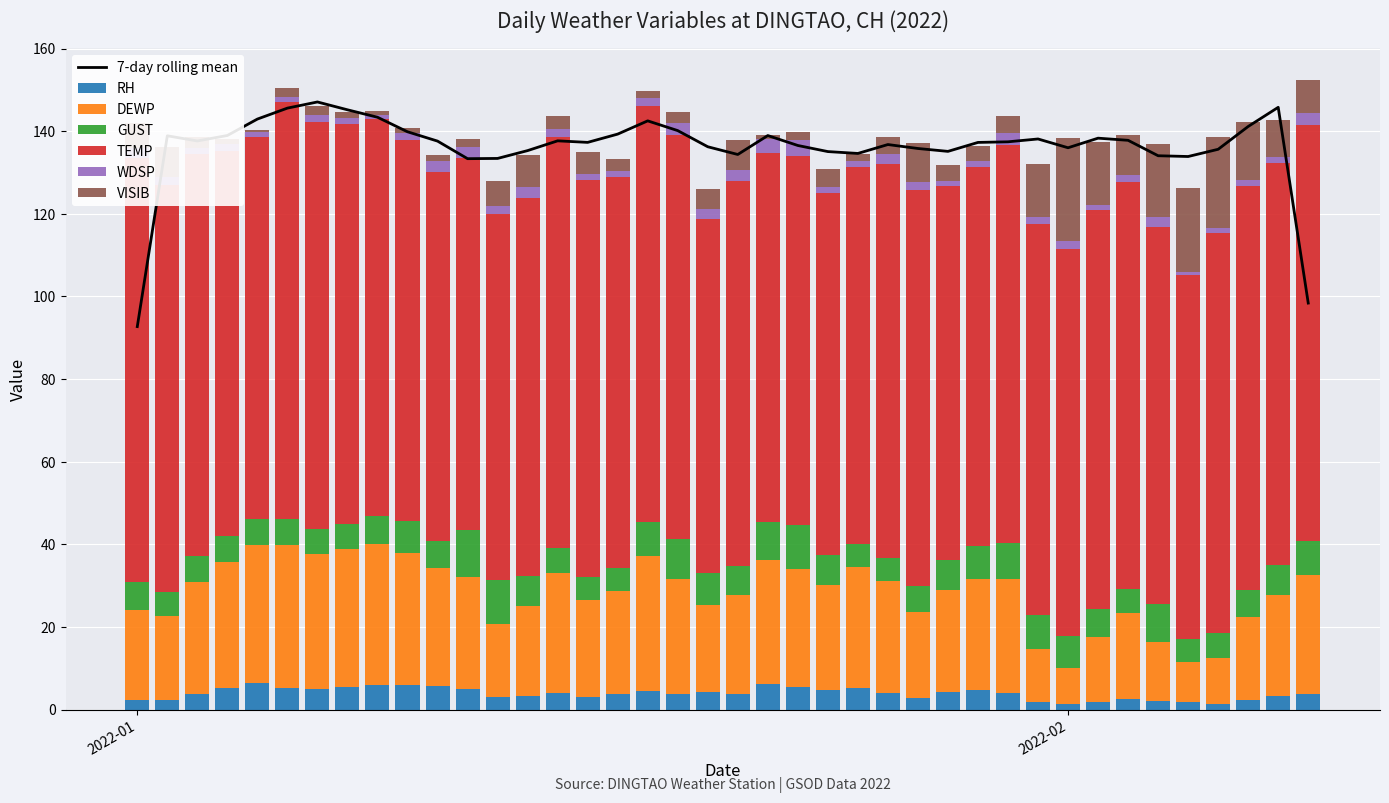

What is the sum of all RH values?

155.7